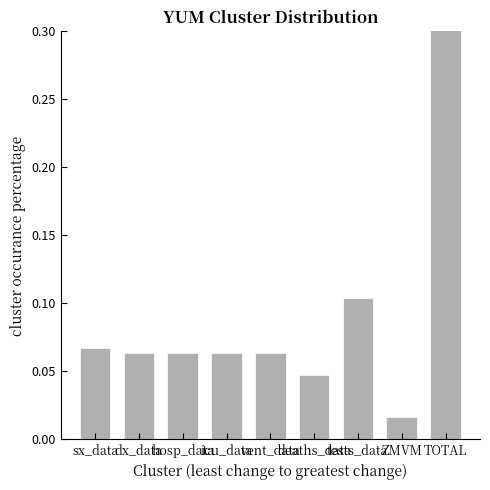

How many categories are shown in the chart?

9